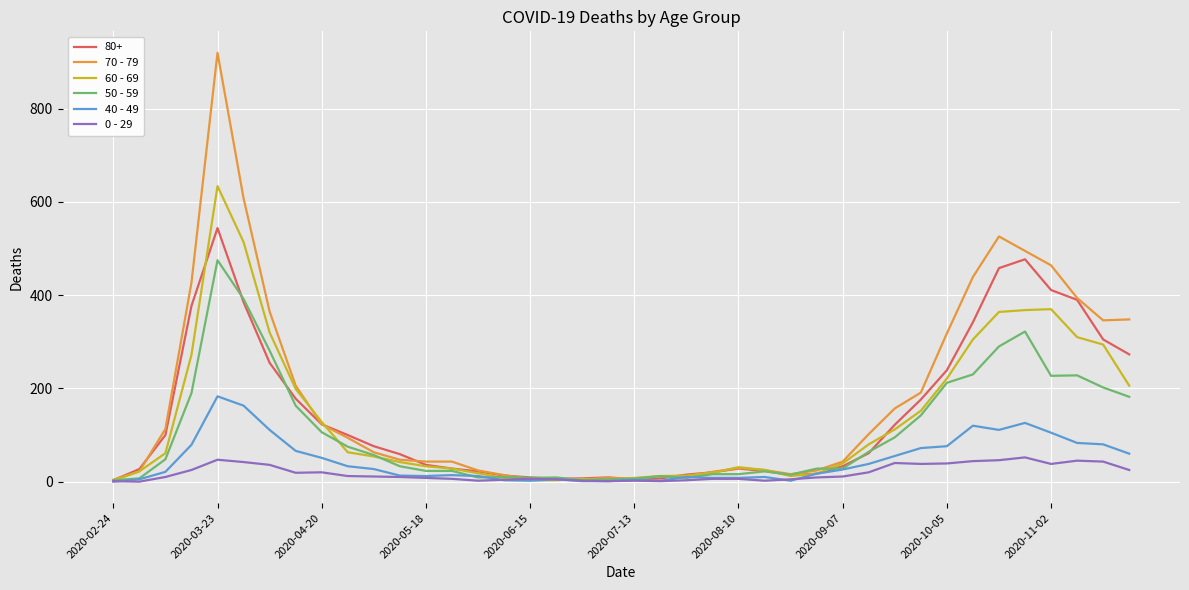

What is the maximum value shown in the chart?

920